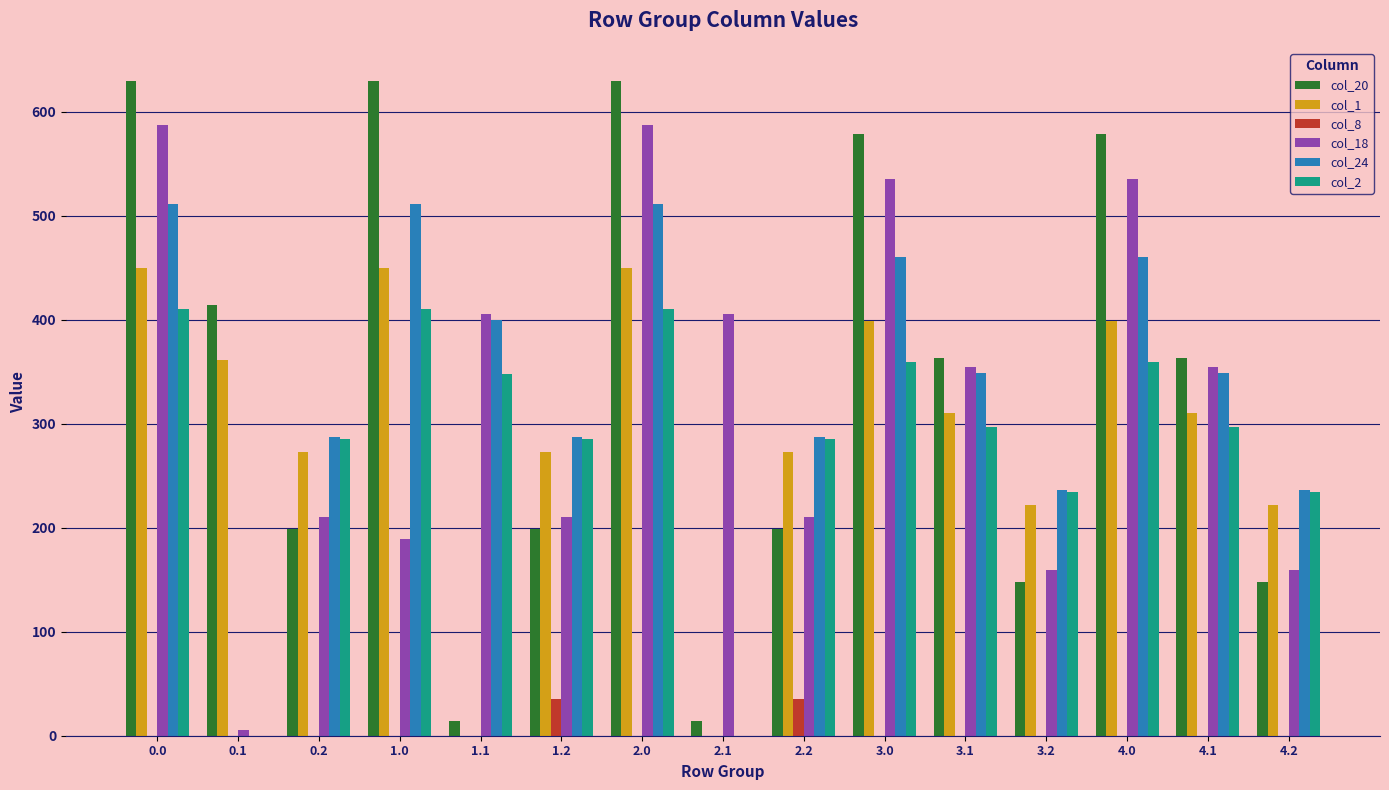

Is it true that col_24 equals 241.8 at 2.0?

False